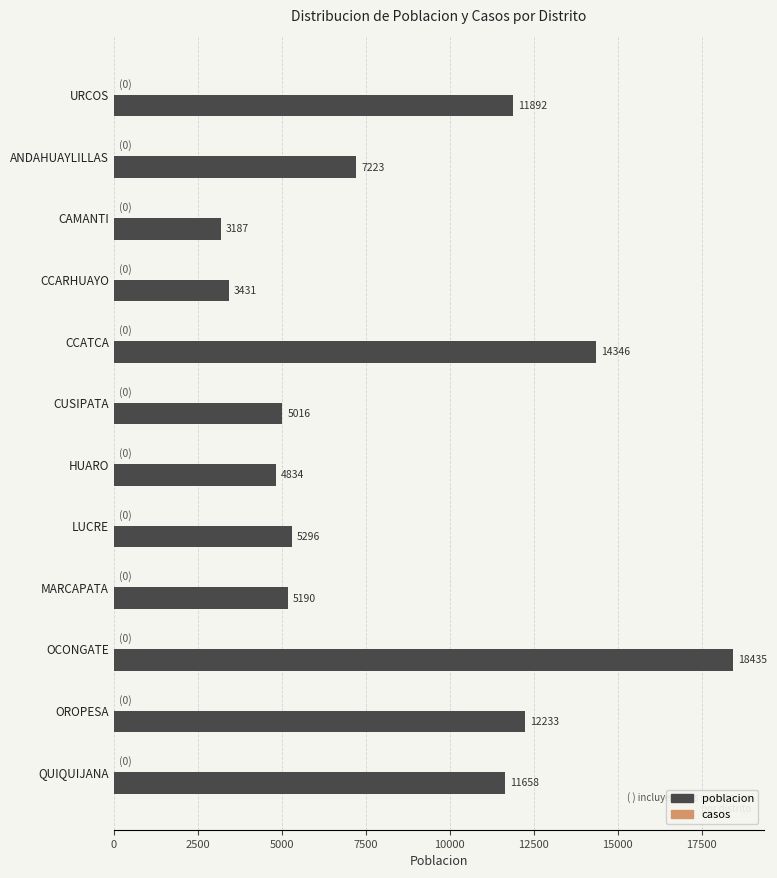

What is the sum of all values?

102741